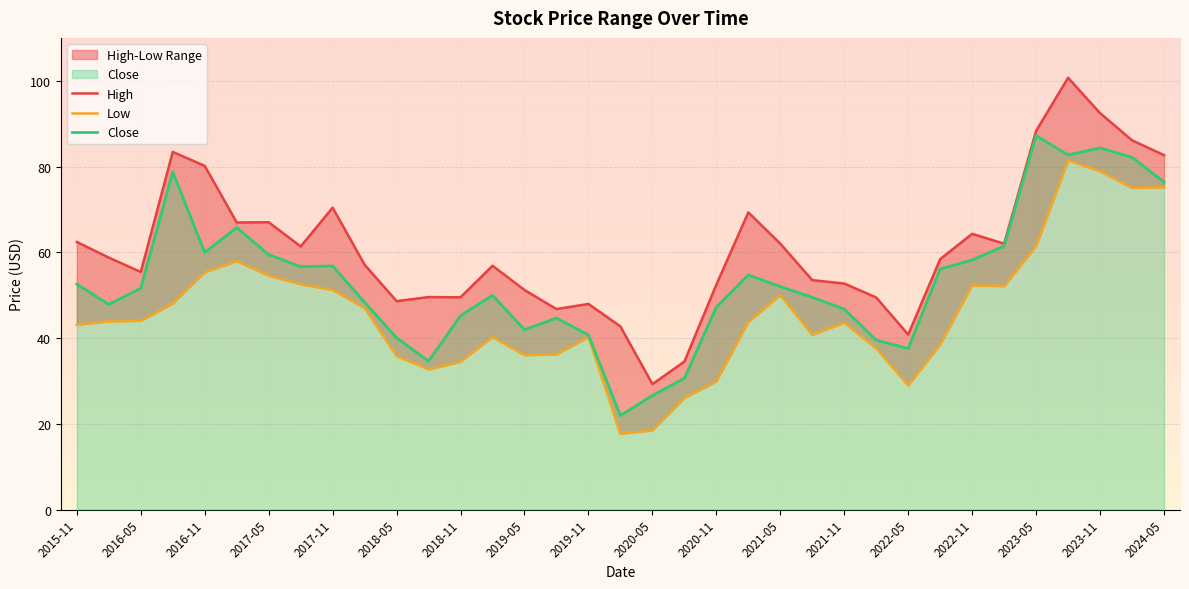

Which series has the largest range (max minus min)?

High